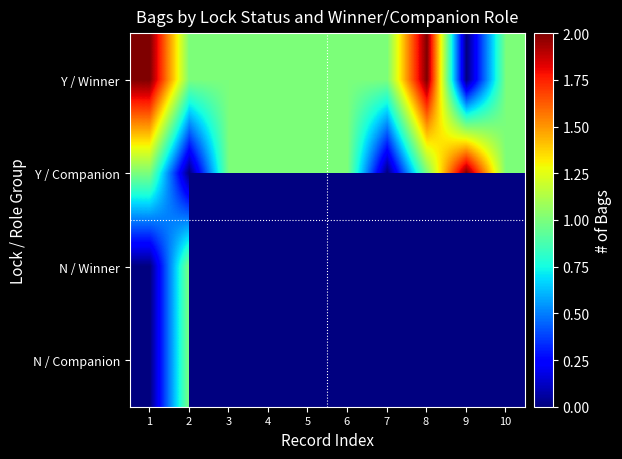

Rank the categories by Y / Winner value from lowest to highest.

9, 2, 3, 4, 5, 6, 7, 10, 1, 8